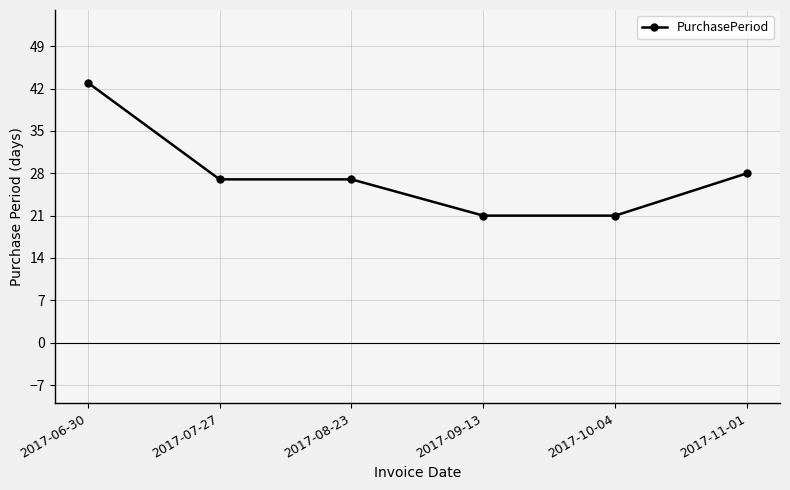

How many series are shown in this chart?

1